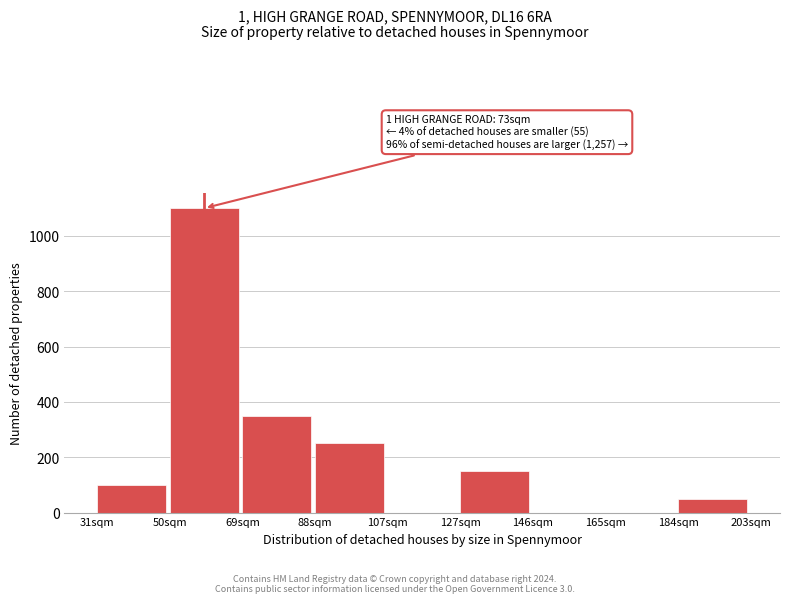

What is the sum of all values?

2000